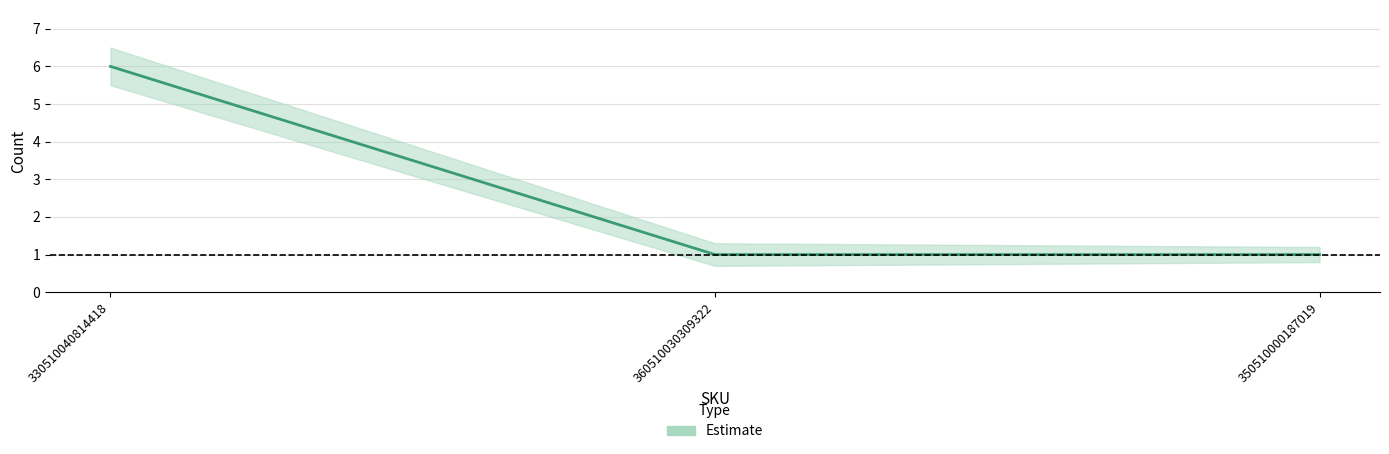

What value does the Estimate series have at 350510000187019?

1.0